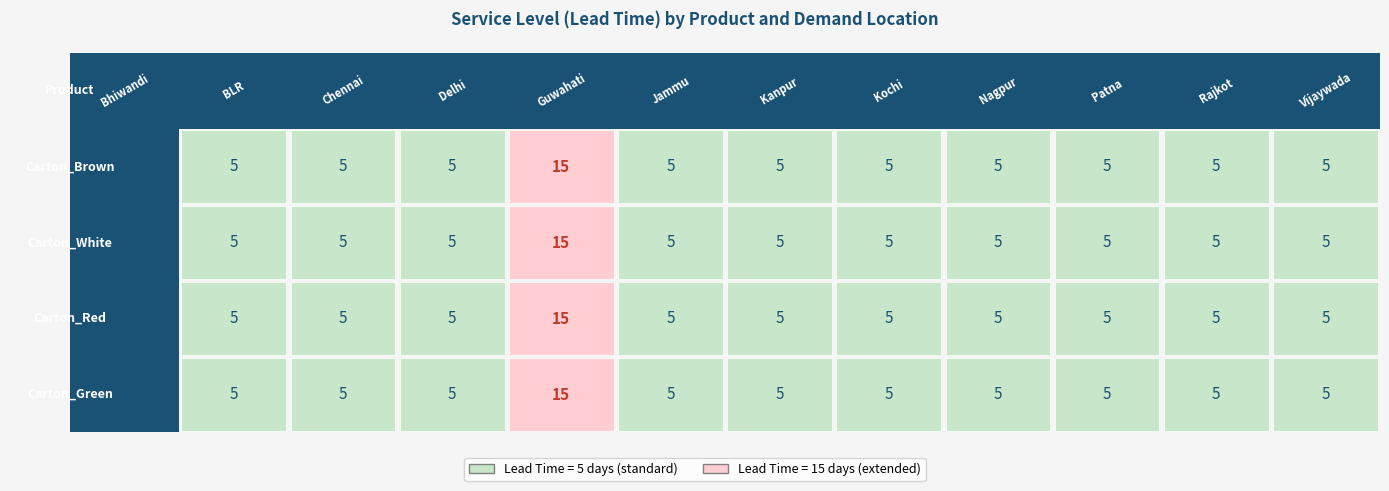

Which series changed the most between 0 and 1?

Carton_Brown